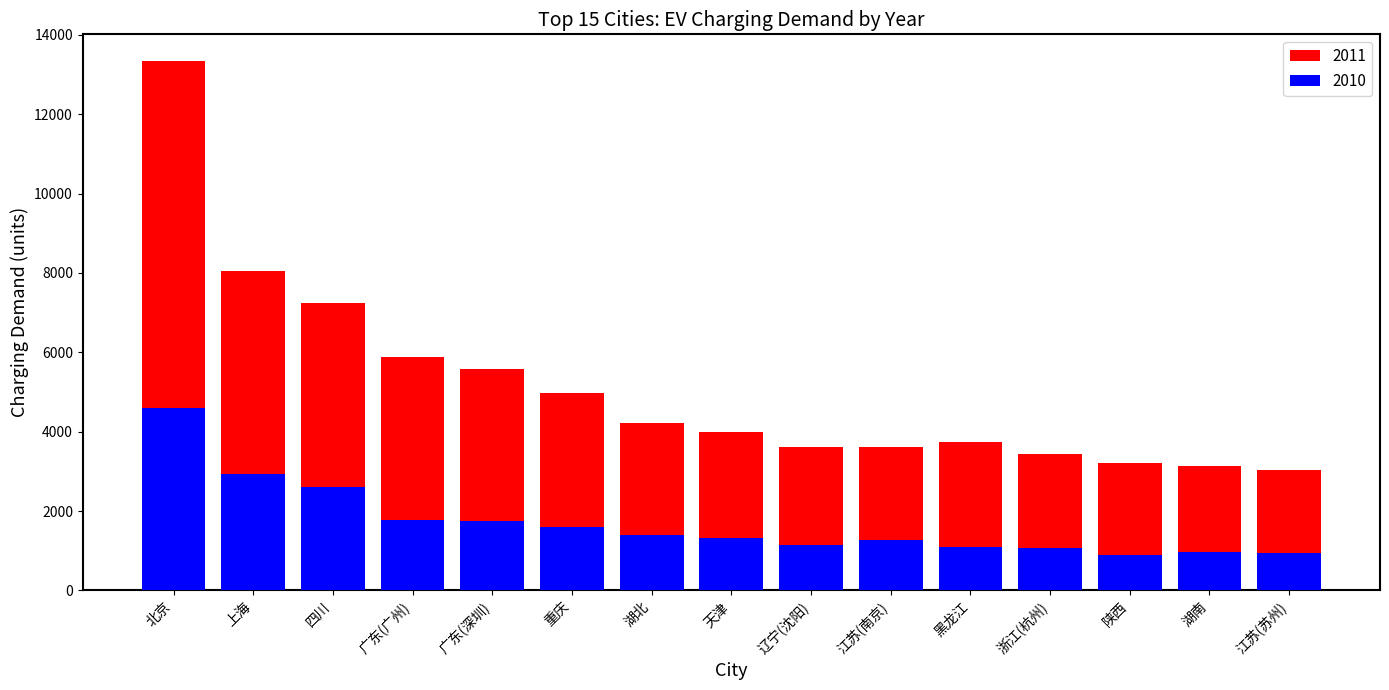

What is the average value of the 2010 series?

1693